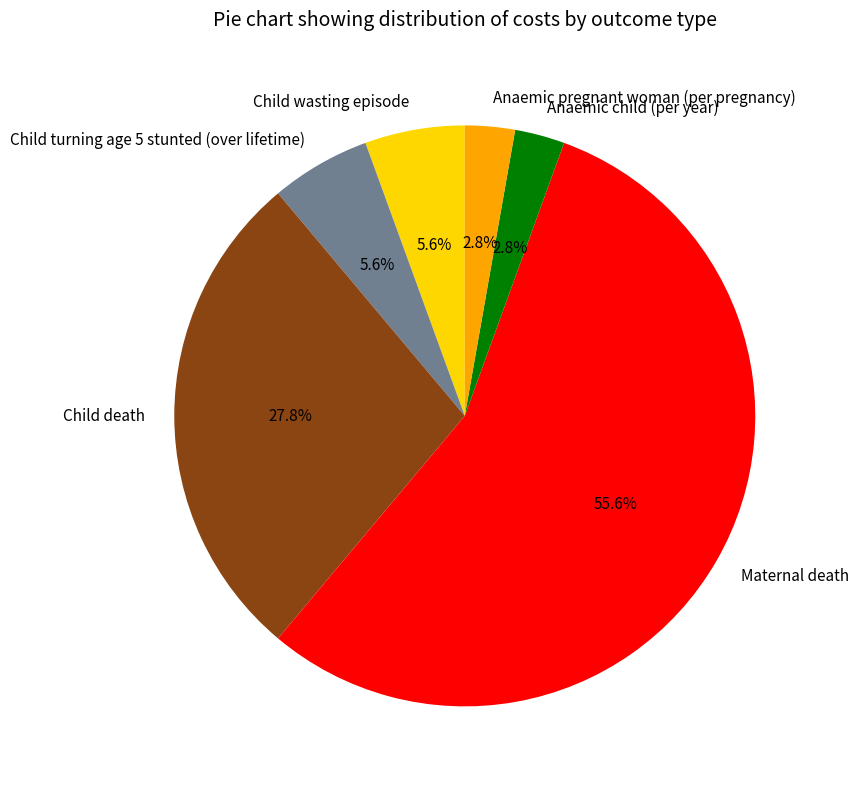

Does Maternal death represent more than half of the total?

Yes